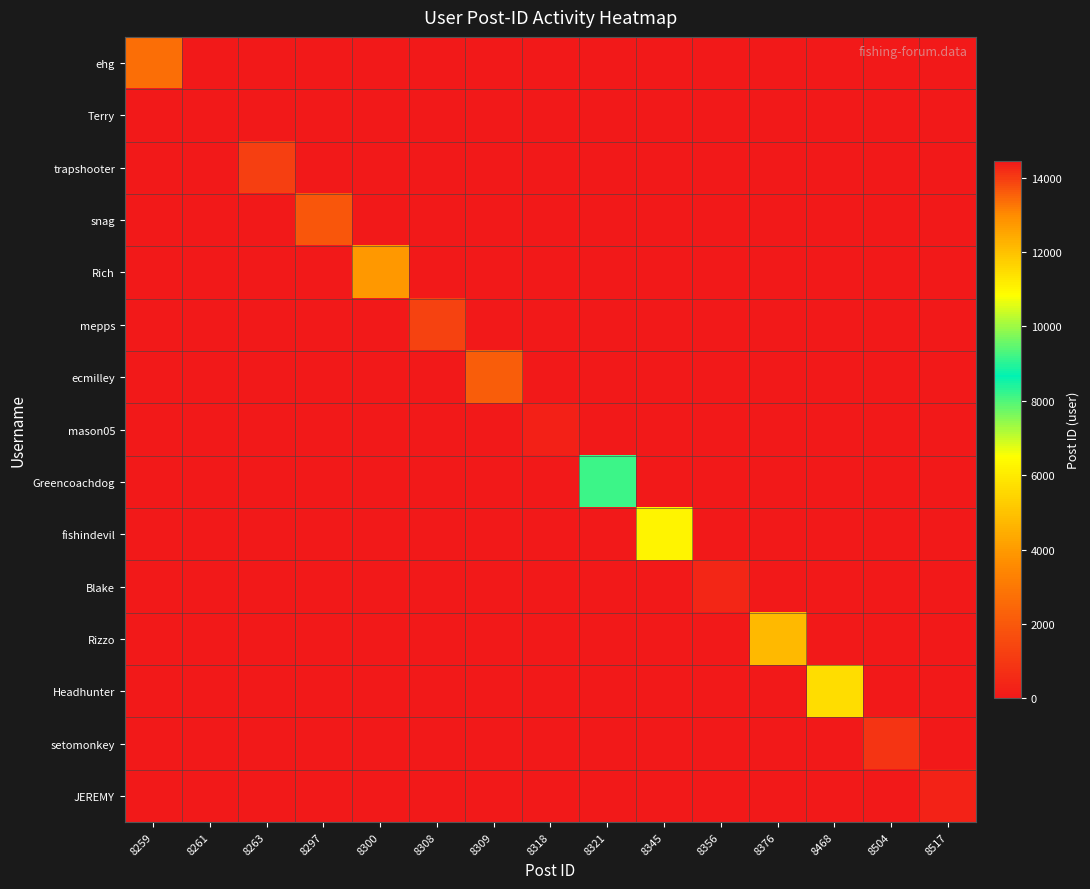

What is the maximum value shown in the chart?

14456